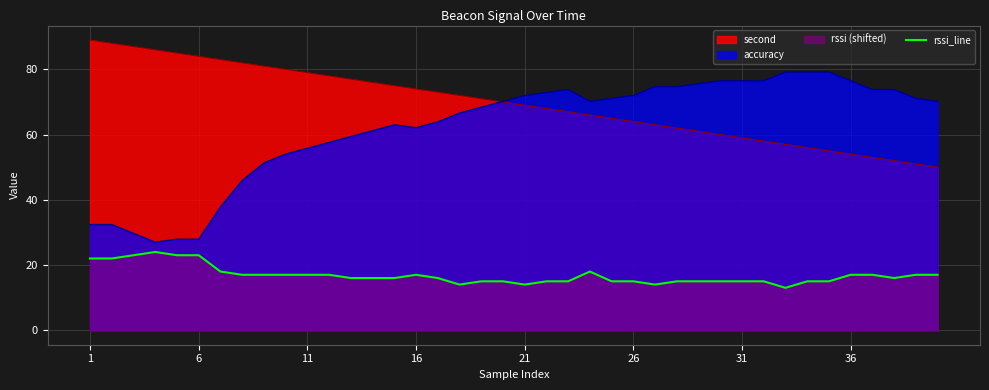

How many interior local valleys (lower than both neighbors) does the data have?

5